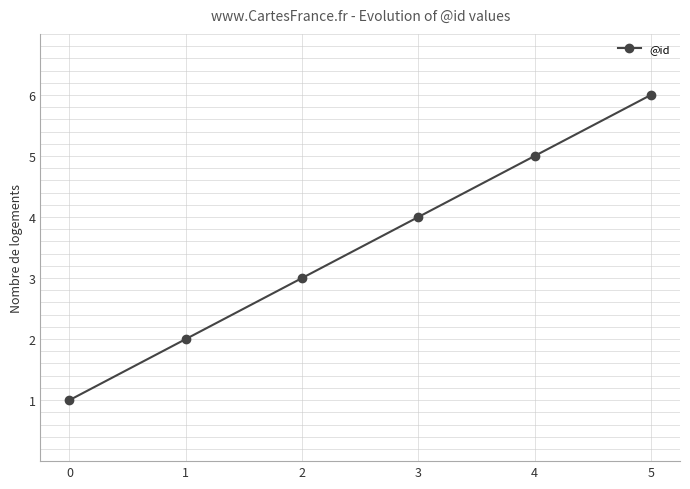

The value at 5 is 6. True or false?

True